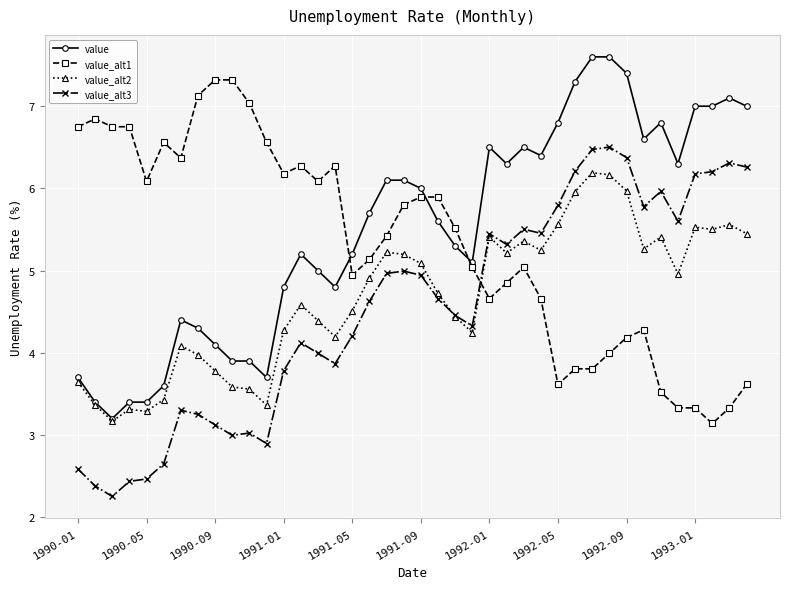

True or false: value_alt1 has more than 1 points higher than both neighbors.

True